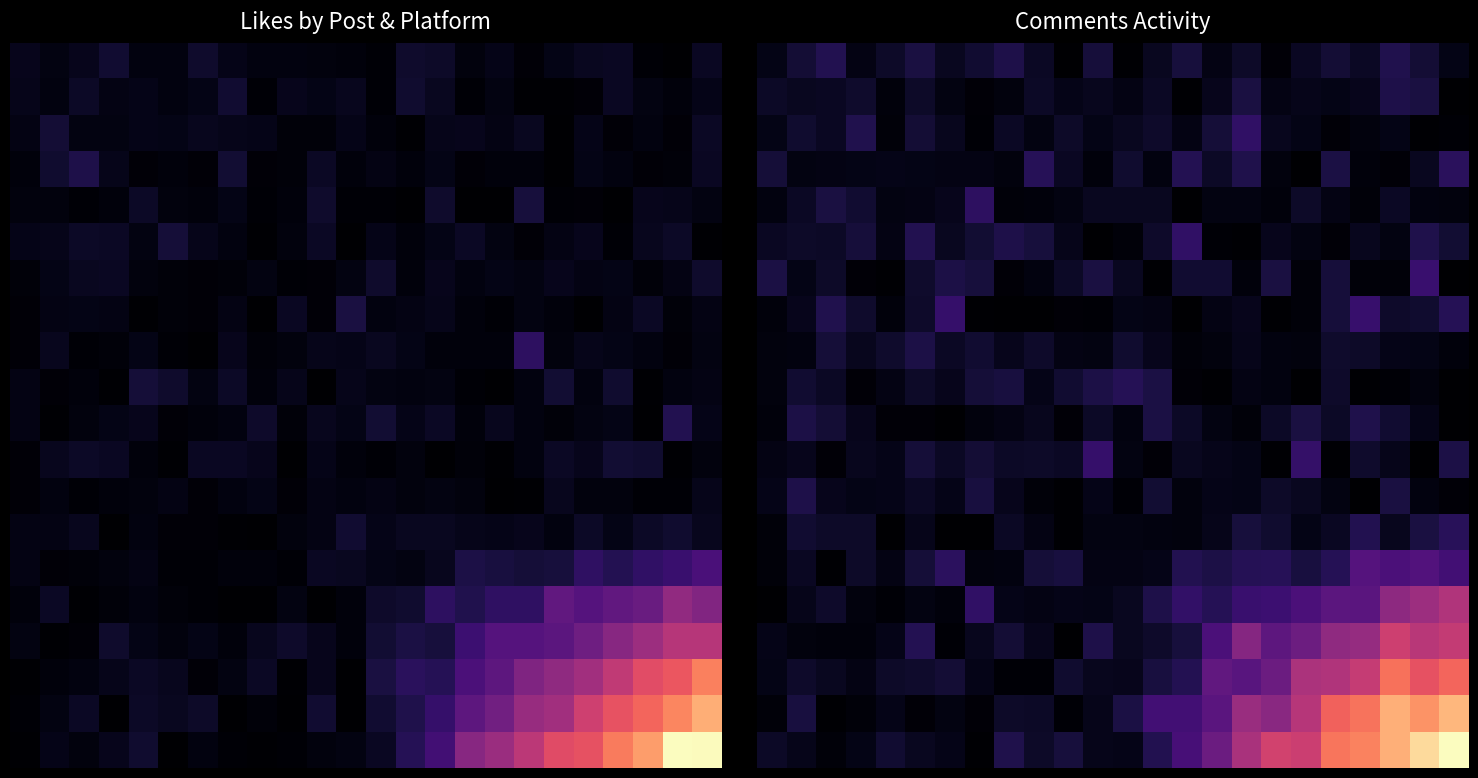

Between 10 and 4, which is larger?

4